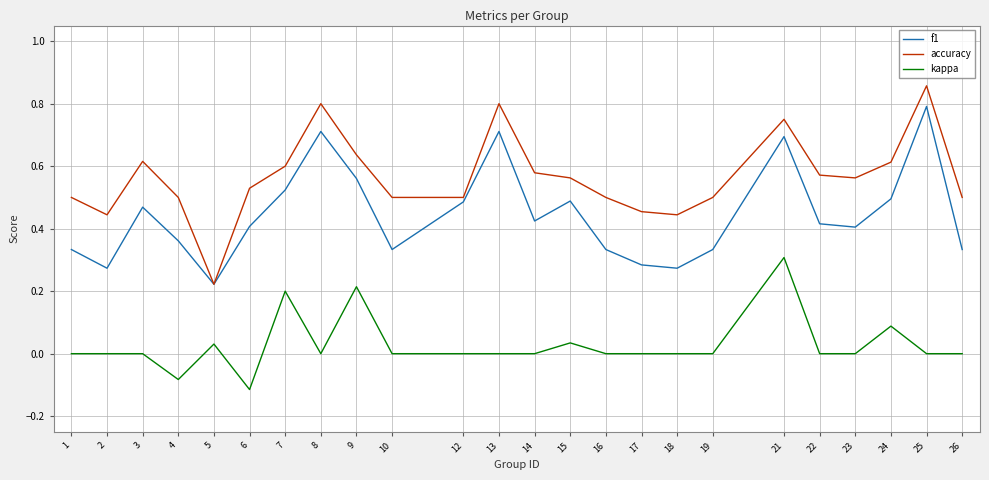

Which series has the widest spread of values?

accuracy